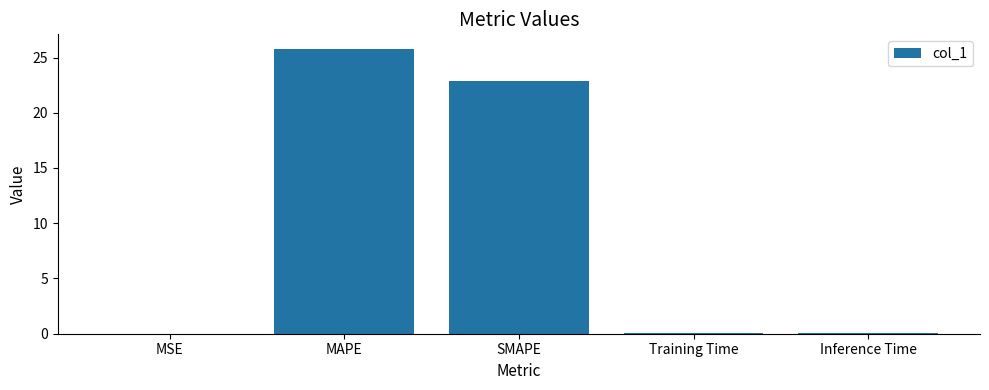

What is the maximum value shown in the chart?

25.8